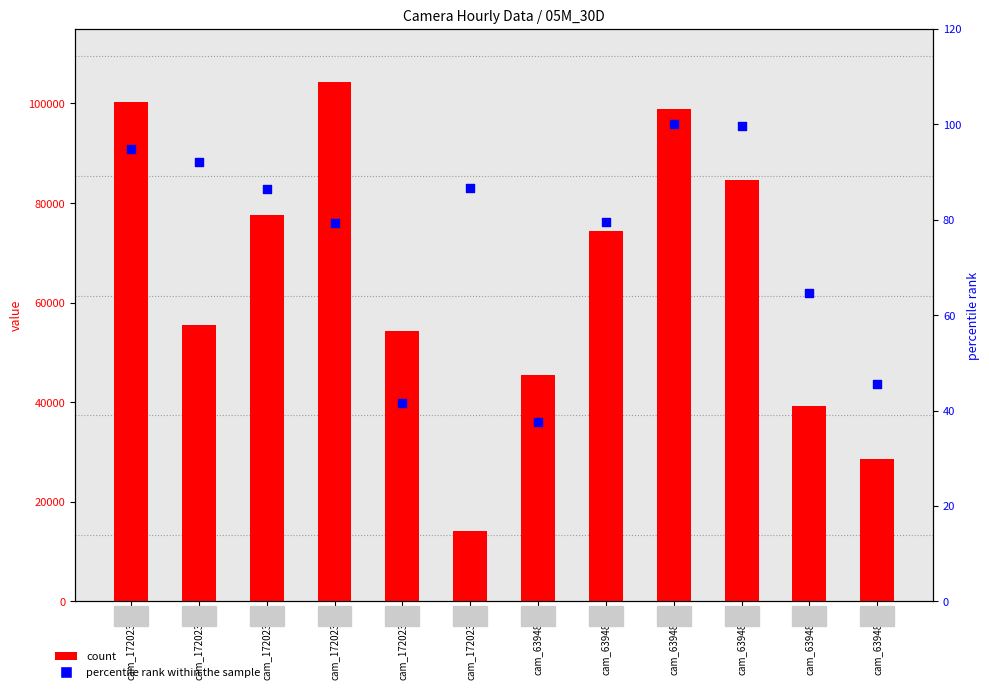

Which series reaches the minimum Y coordinate?

percentile rank within the sample